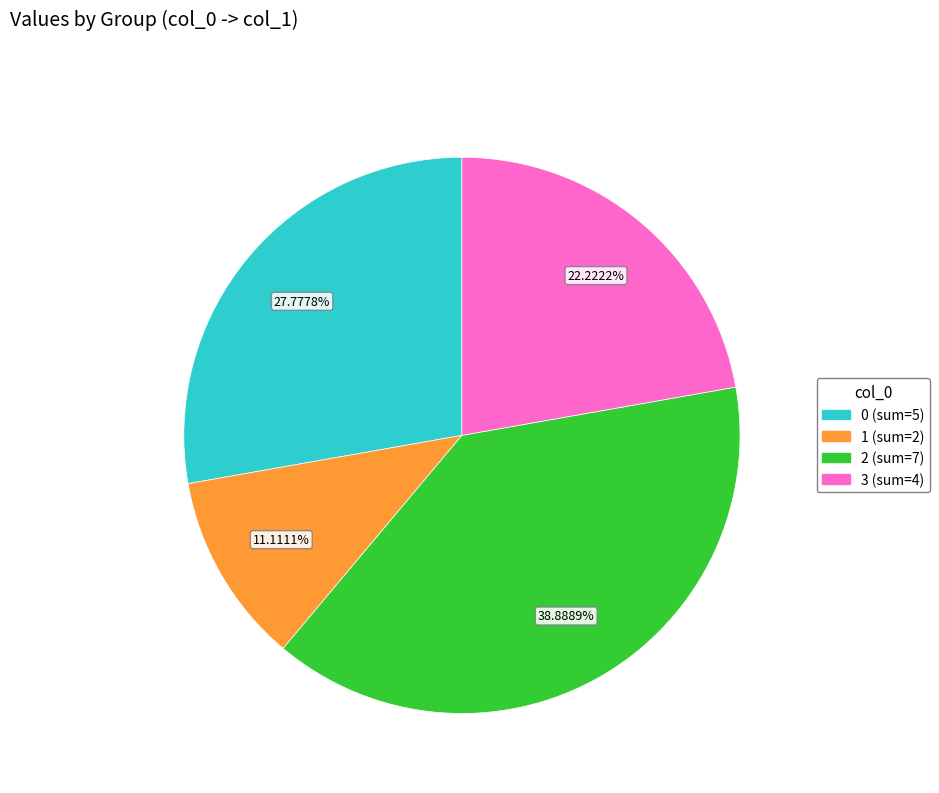

Is there any slice that represents more than half of the pie?

No